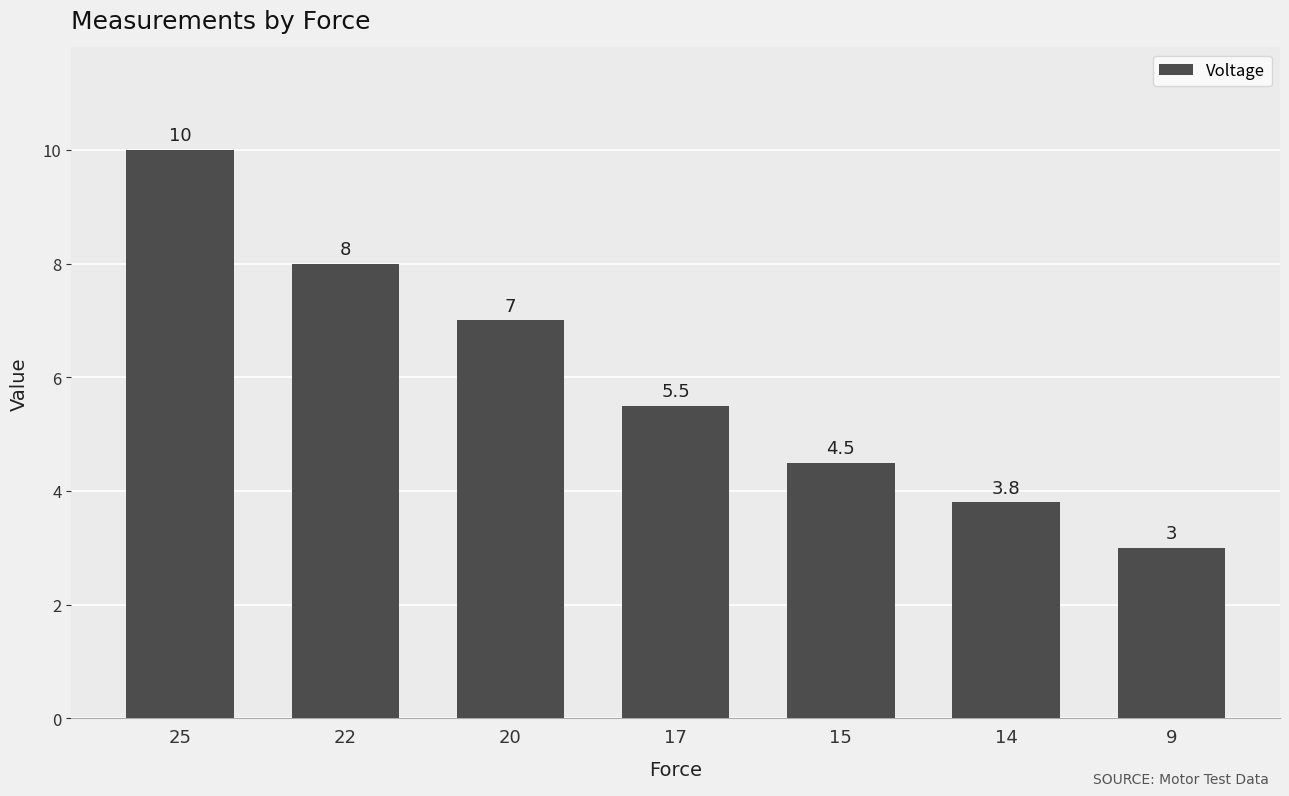

What is the ratio of the value at 25 to the value at 14?

2.6